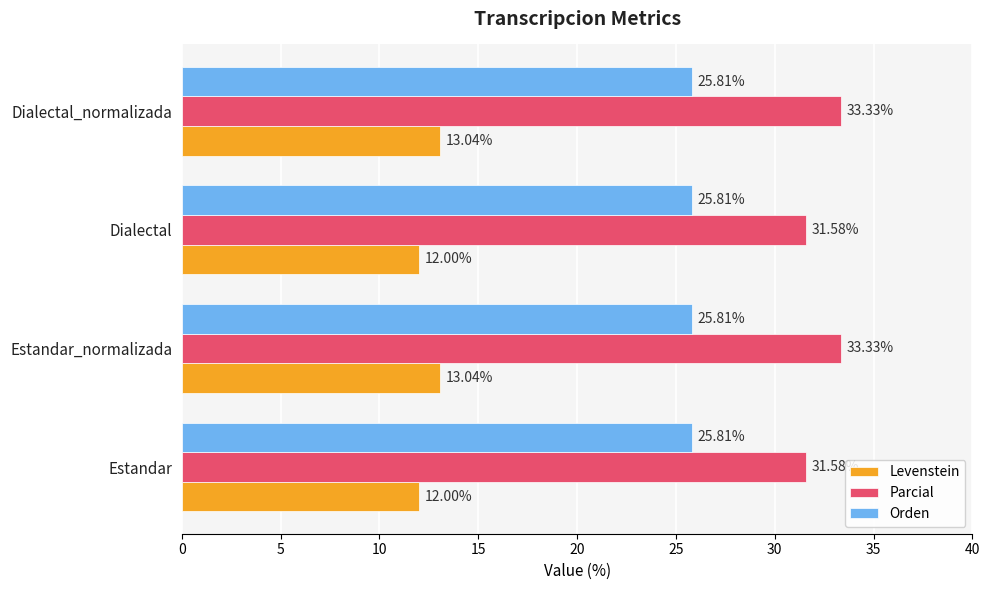

Is the value of Levenstein at Estandar_normalizada greater than the value of Parcial at Estandar?

No